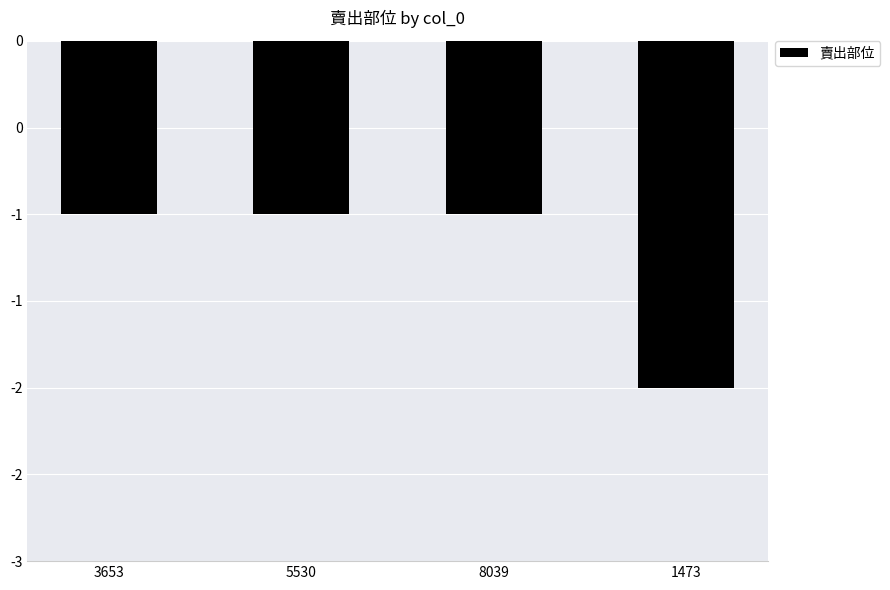

Does the chart contain any negative values?

Yes